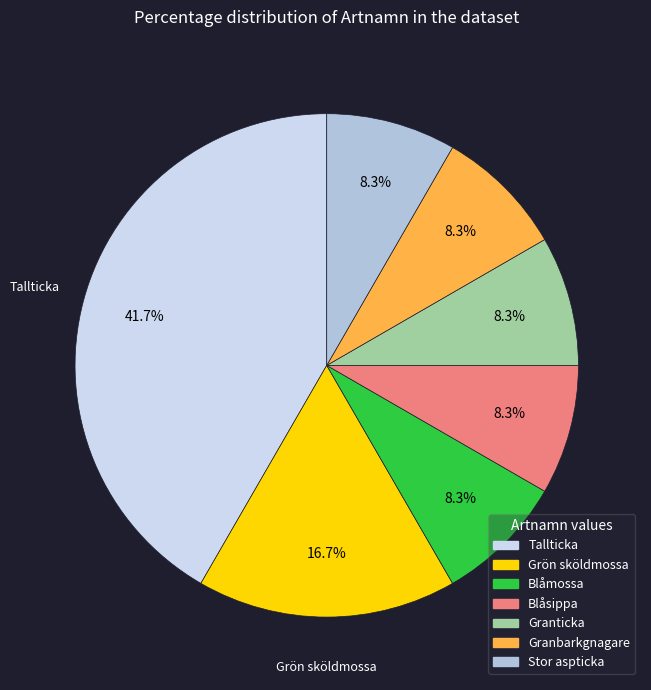

Is Granticka the majority of the pie?

No